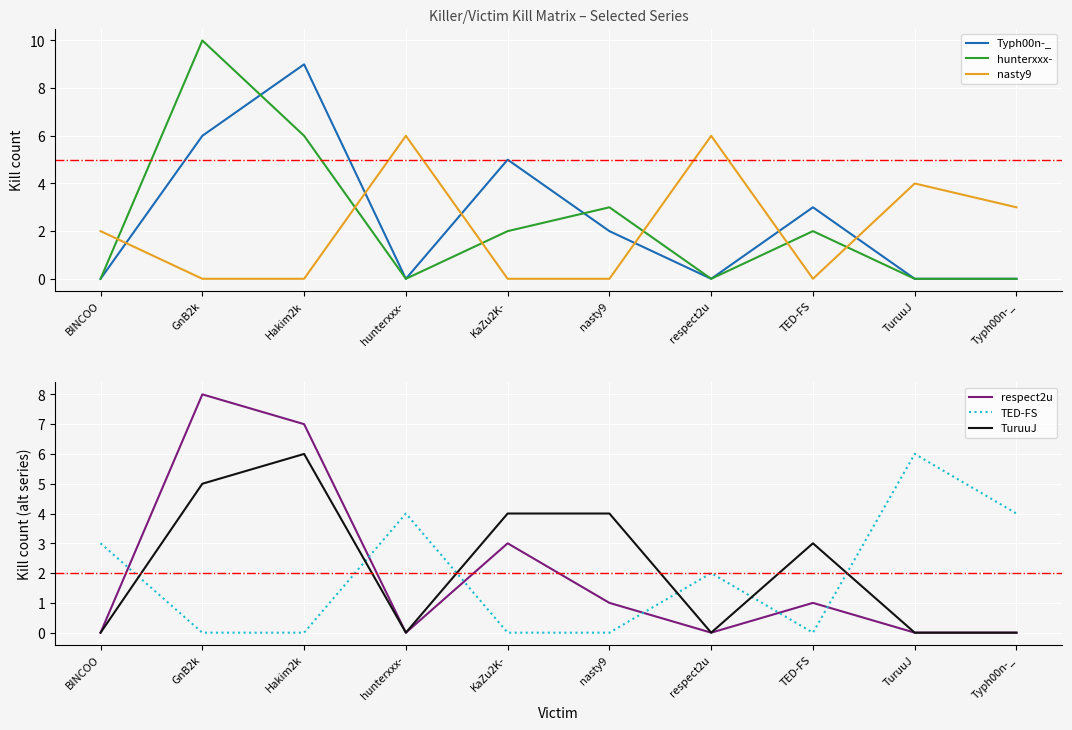

What is the sum of the TED-FS values at TuruuJ and Hakim2k?

6